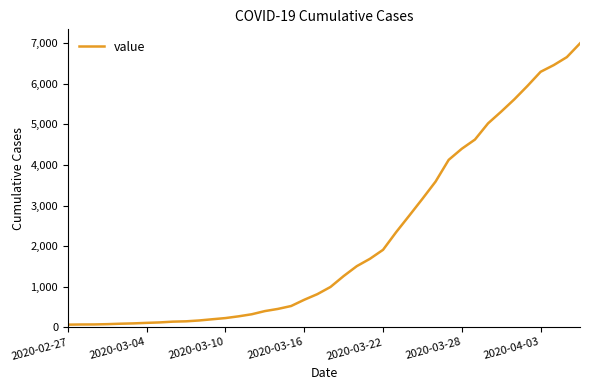

How many series are shown in this chart?

1